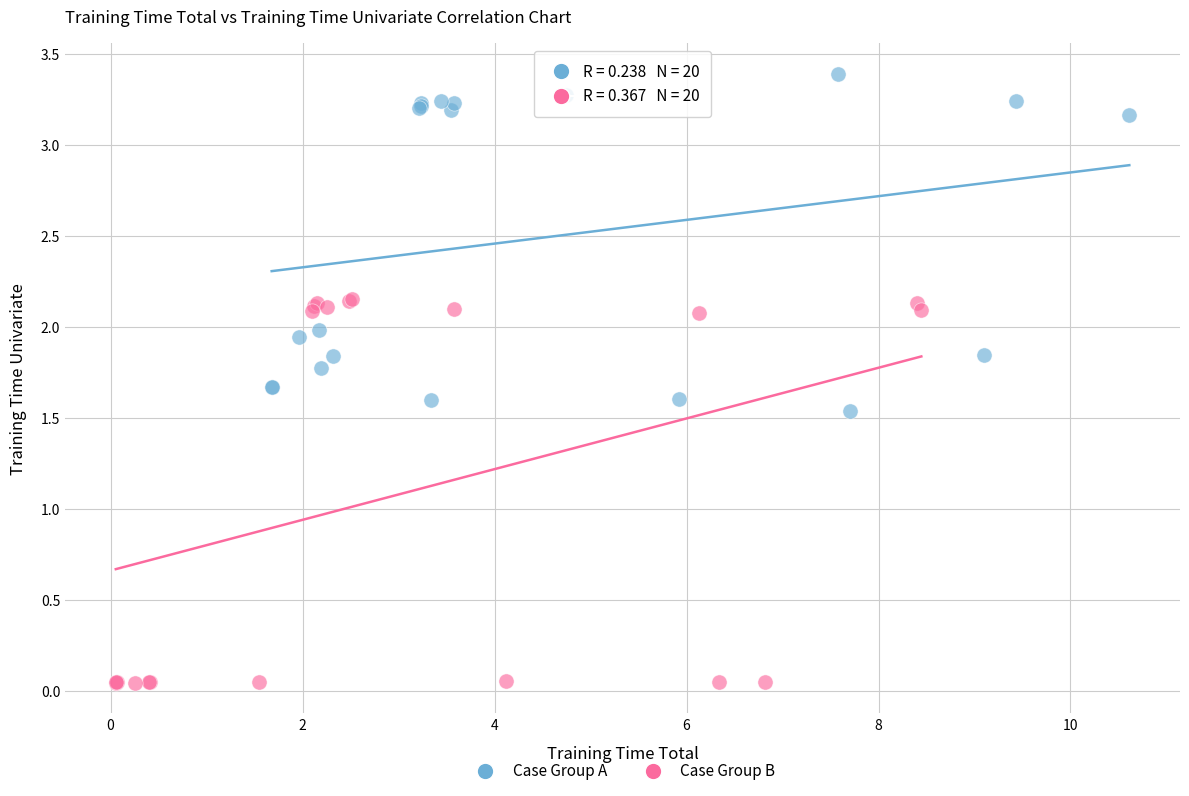

Which series has the widest spread of Y values?

Case Group B